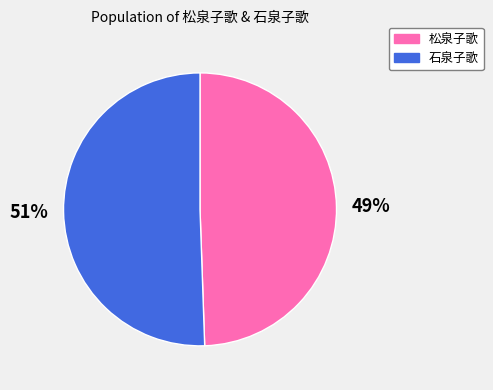

How many slices are in this pie chart?

2